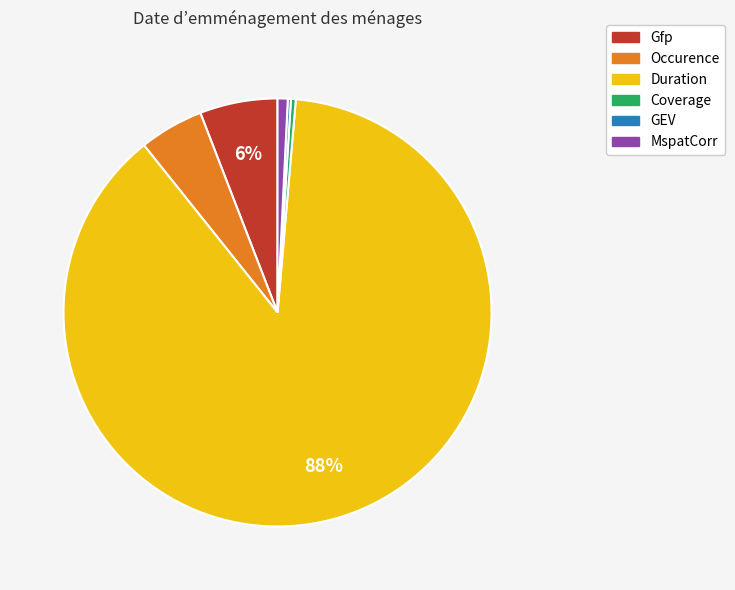

To the nearest percent, what portion does MspatCorr represent?

1%